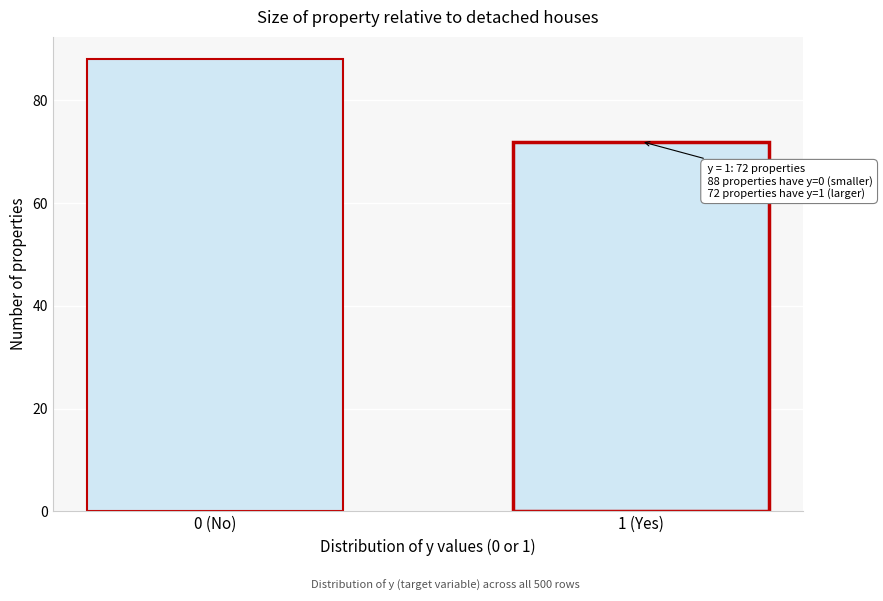

Reading left to right, what are all the values shown in this chart?

88	72